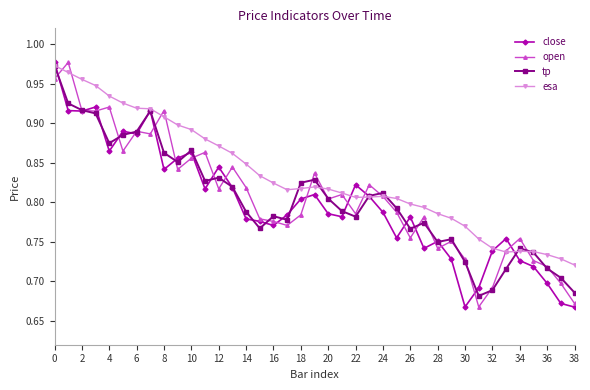

What is the sum of all open values?

31.5